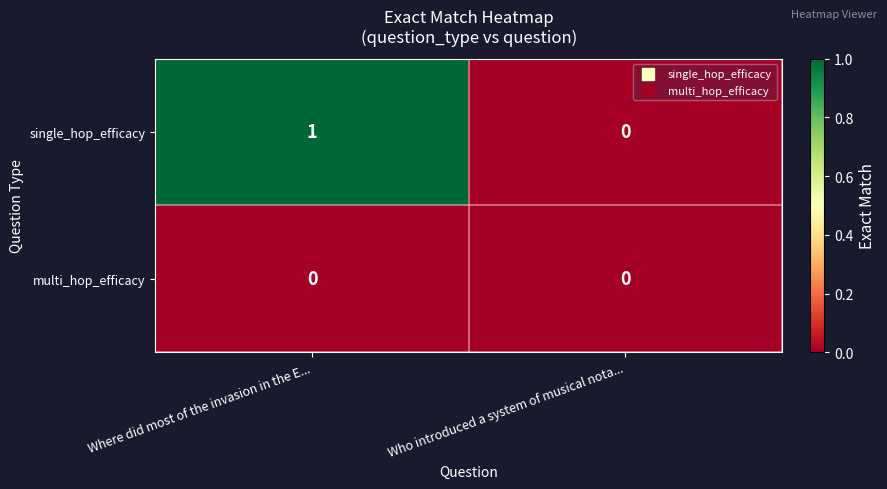

List the series in order of their peak value, lowest first.

multi_hop_efficacy, single_hop_efficacy